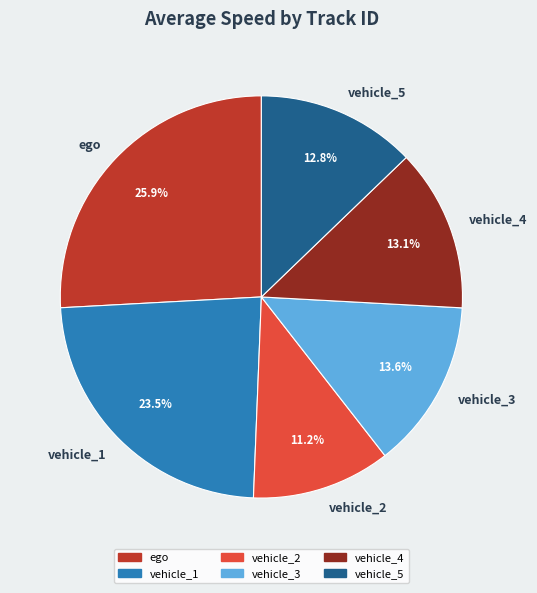

Is vehicle_3 the majority of the pie?

No